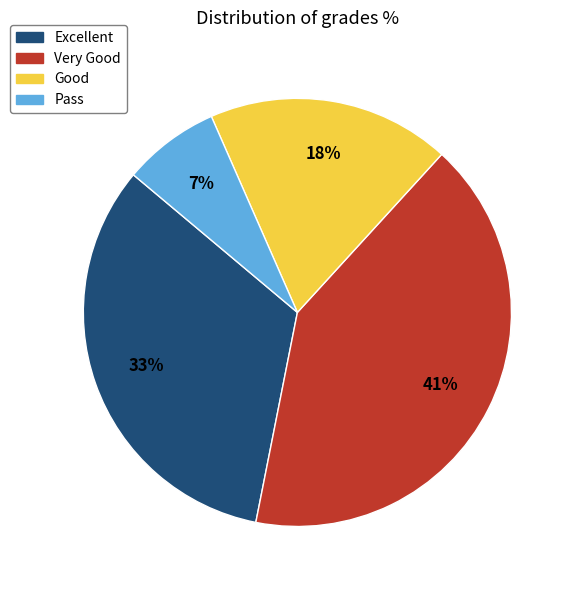

What is the largest slice in the pie chart?

Very Good